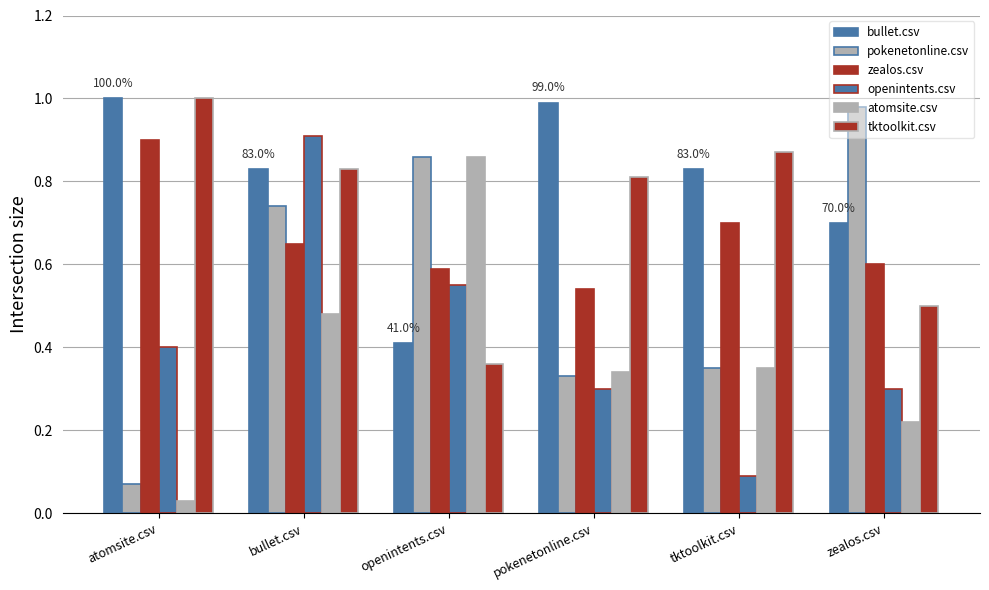

How many groups of bars are there?

6